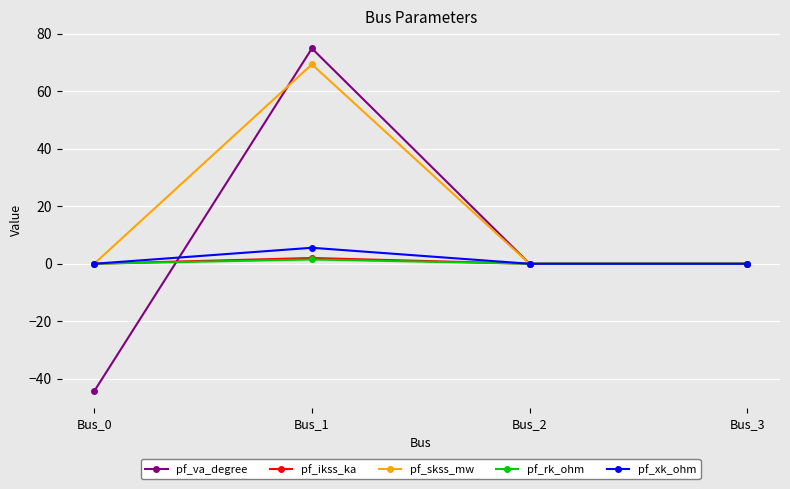

What is the total value across all series at Bus_0?

-44.4